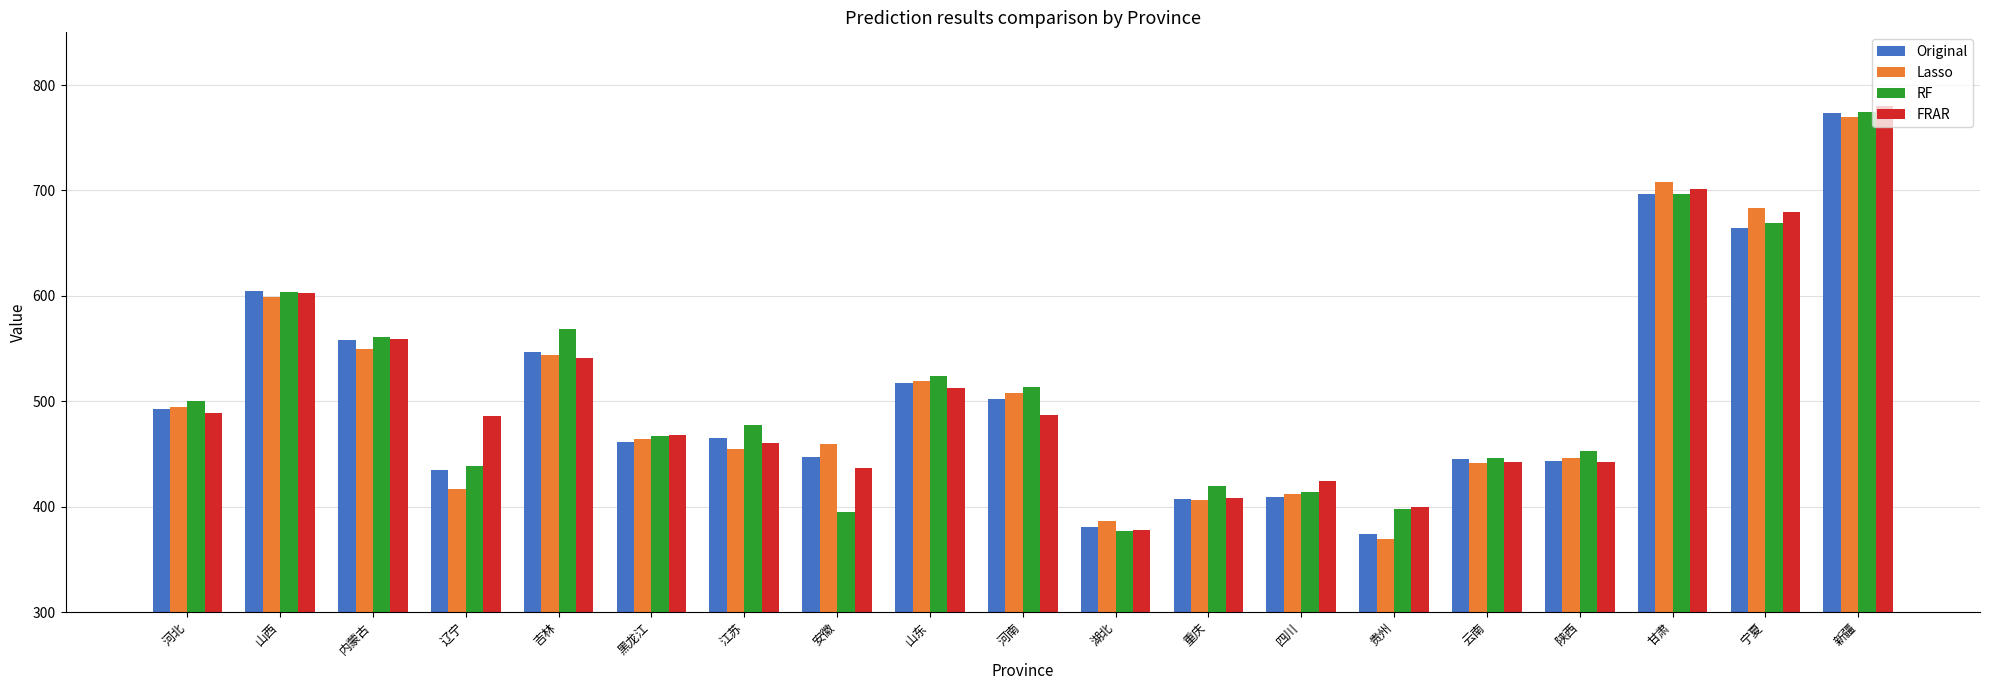

What is the difference between the maximum and minimum values in the Original series?

399.6